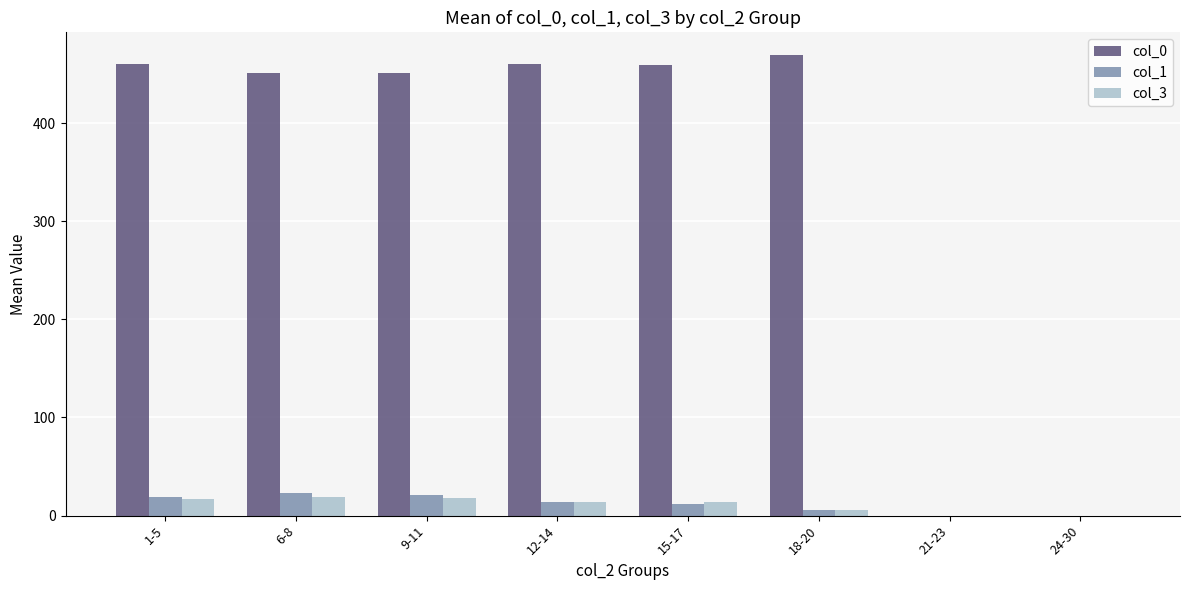

Is the value of col_1 at 24-30 greater than the value of col_0 at 6-8?

No